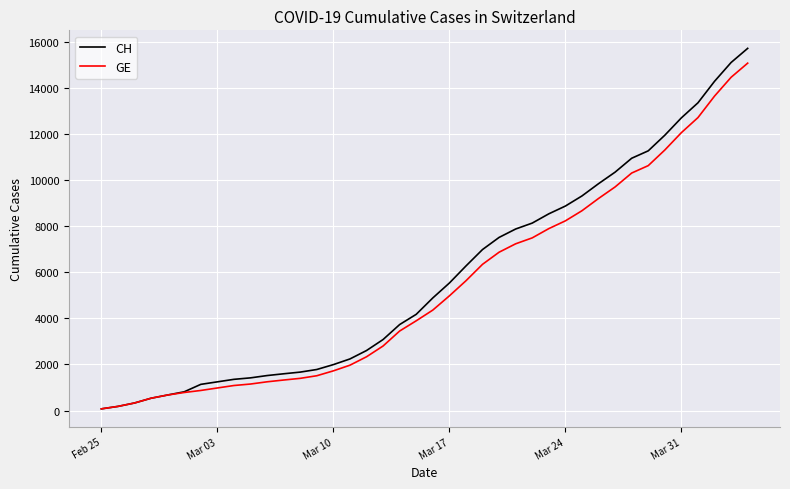

Which series has the widest spread of values?

CH